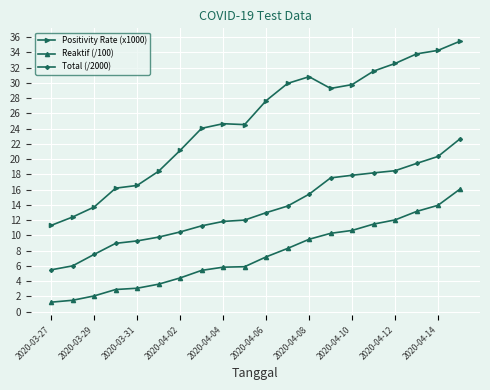

Which series has the widest spread of values?

Positivity Rate (x1000)